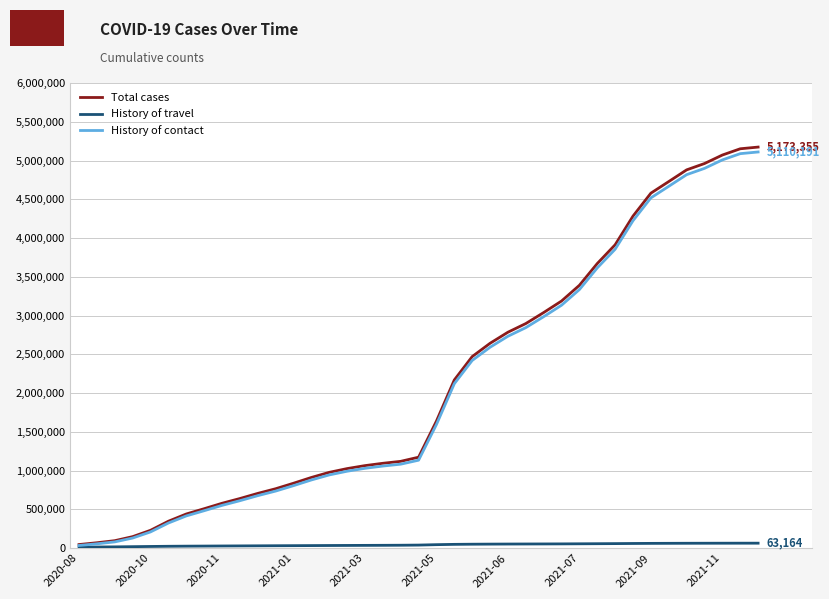

What are all the series names shown in the legend?

Total cases, History of travel, History of contact